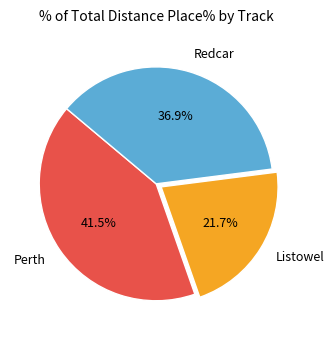

Does any single category account for the majority?

No